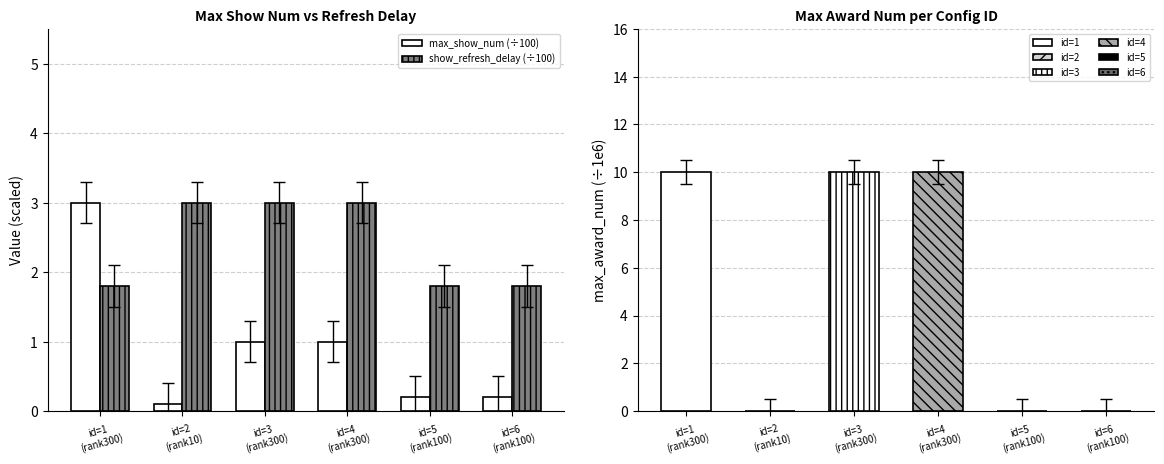

True or false: show_refresh_delay (÷100) has a value of 1.7 at id=2
(rank10).

False